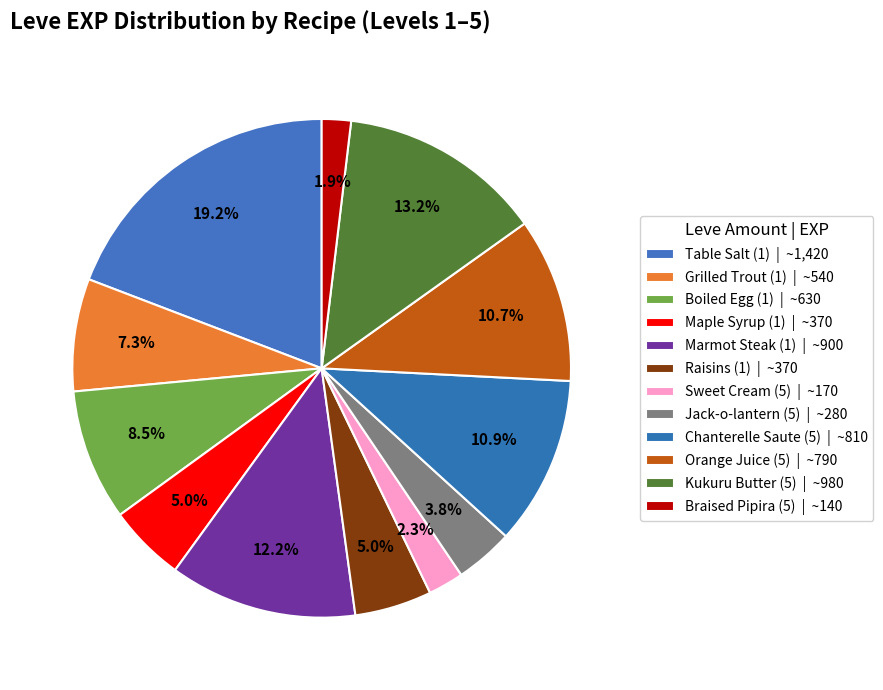

How many slices are in this pie chart?

12